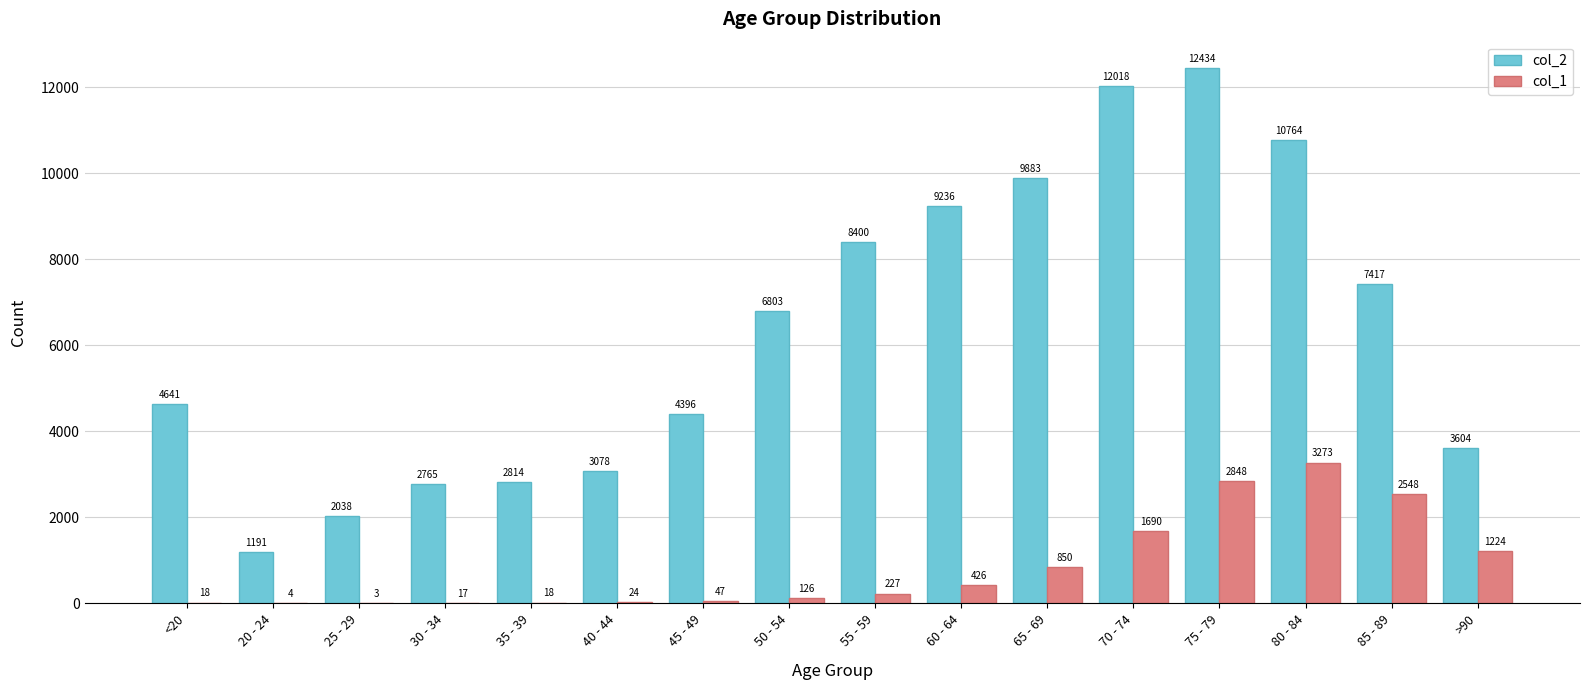

What is the total value across all series at 50 - 54?

6929